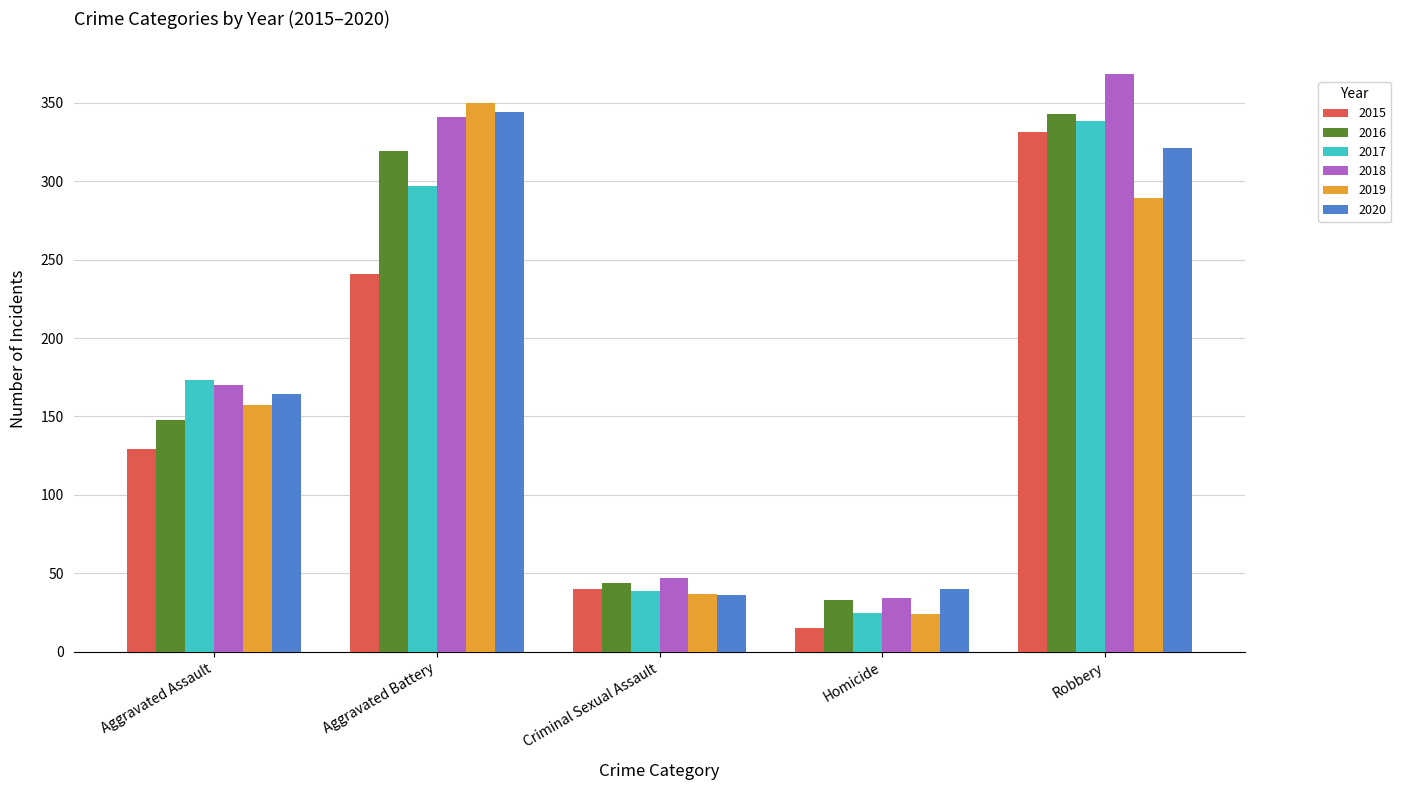

Does the chart contain stacked bars?

No